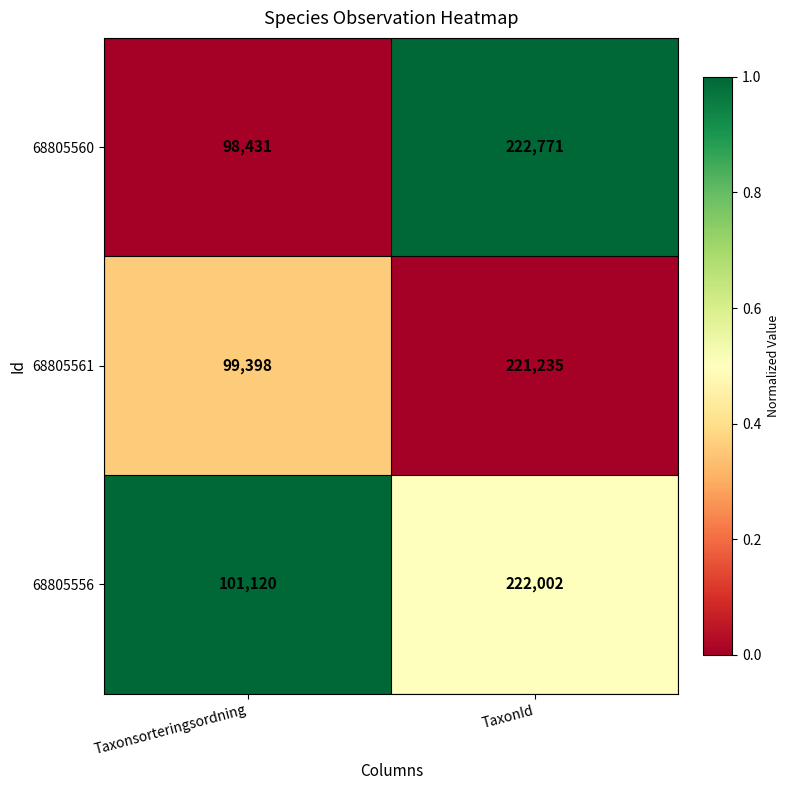

Which series changed the most between Taxonsorteringsordning and TaxonId?

68805560